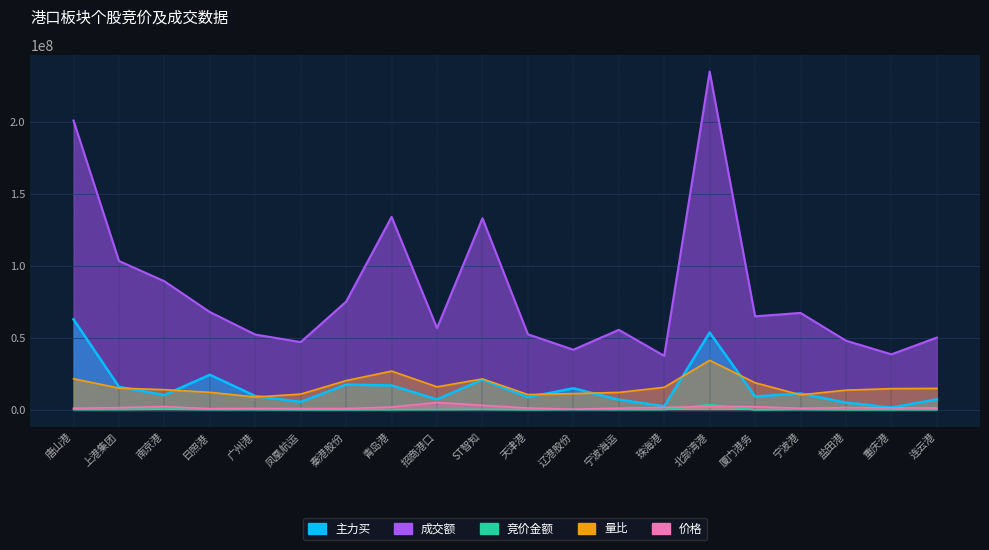

Which has a higher value, 凤凰航运 or 唐山港?

唐山港